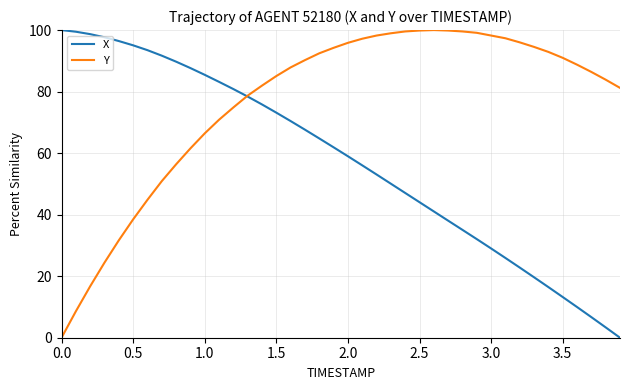

How many positive values does the X series have?

39